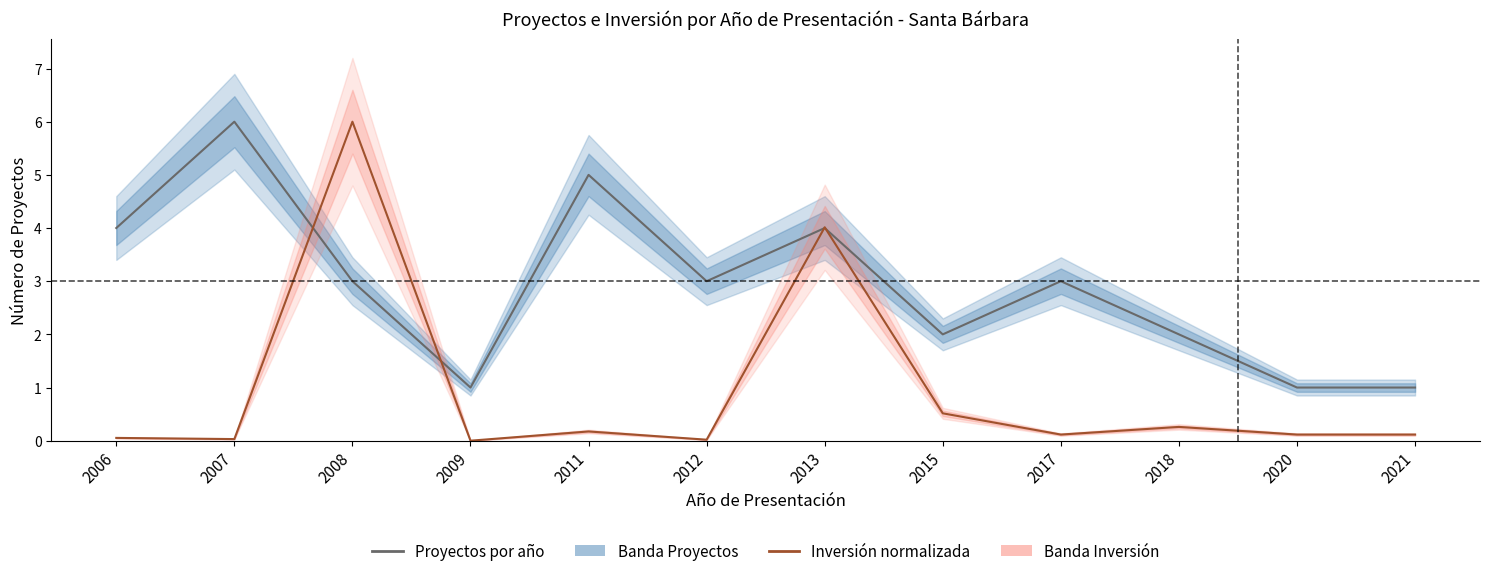

After their last crossing, which series has the higher values: Inversión normalizada (MMU$) or Proyectos por año?

Proyectos por año